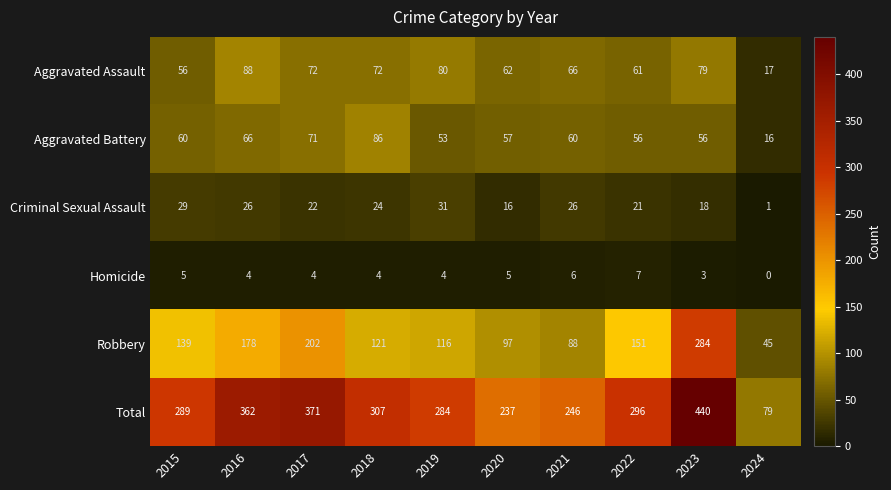

How many positive values does the Homicide series have?

9